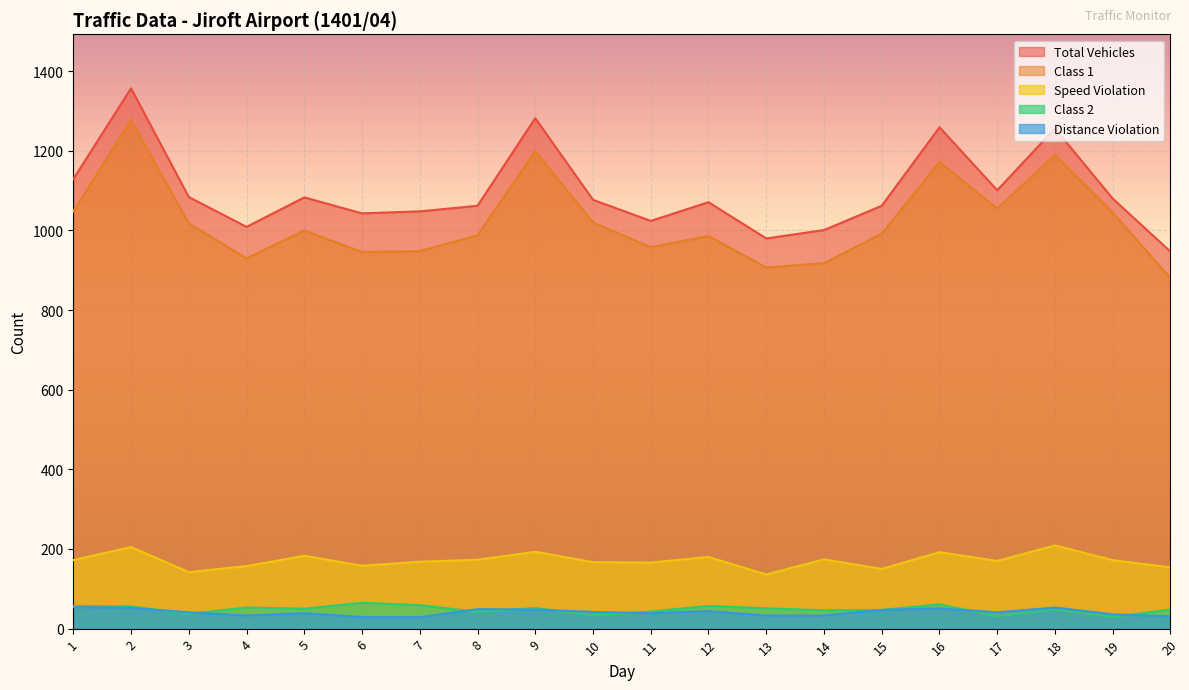

What is the difference between the second highest and second lowest values in the Distance Violation series?

24